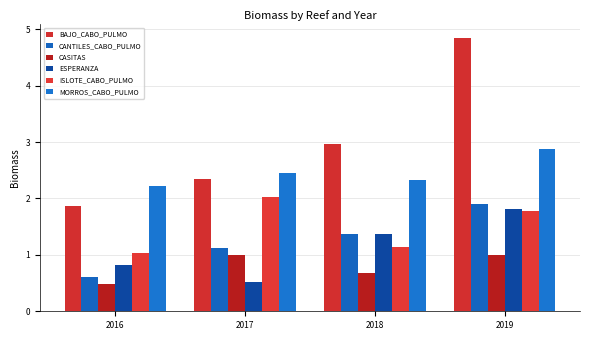

What is the minimum value for CANTILES_CABO_PULMO?

0.6